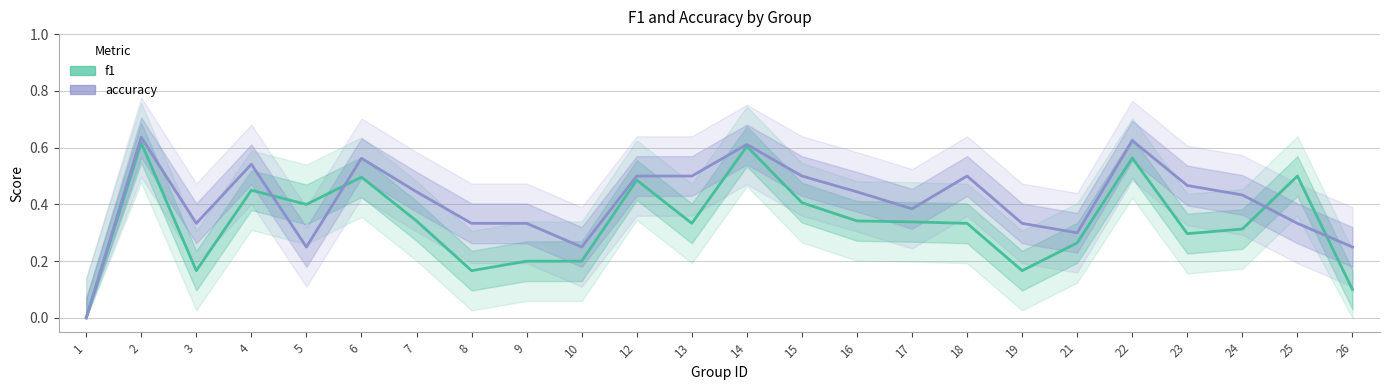

Reading left to right, what are all the values shown in this chart?

f1: 1=0.0	2=0.6	3=0.2	4=0.5	5=0.4	6=0.5	7=0.3	8=0.2	9=0.2	10=0.2	12=0.5	13=0.3	14=0.6	15=0.4	16=0.3	17=0.3	18=0.3	19=0.2	21=0.3	22=0.6	23=0.3	24=0.3	25=0.5	26=0.1
accuracy: 1=0.0	2=0.6	3=0.3	4=0.5	5=0.2	6=0.6	7=0.4	8=0.3	9=0.3	10=0.2	12=0.5	13=0.5	14=0.6	15=0.5	16=0.4	17=0.4	18=0.5	19=0.3	21=0.3	22=0.6	23=0.5	24=0.4	25=0.3	26=0.2